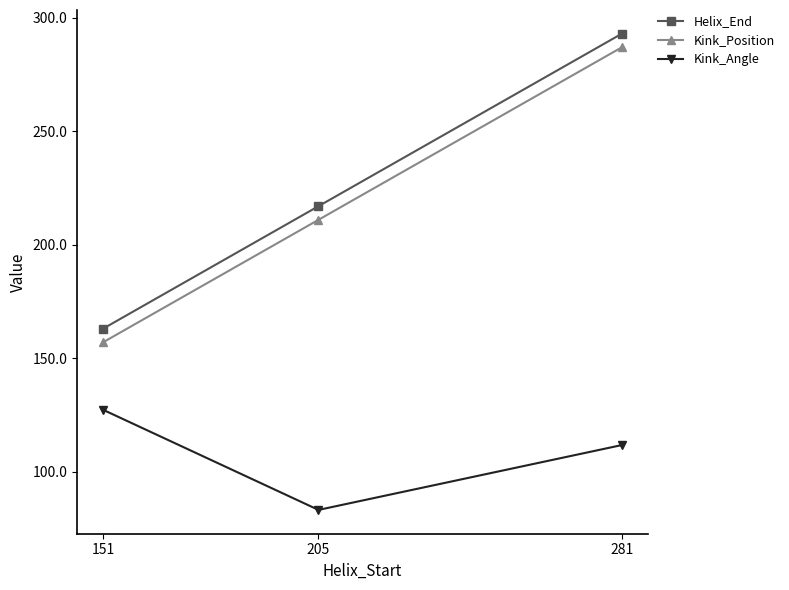

True or false: Helix_End has a value of 217.0 at 205.

True